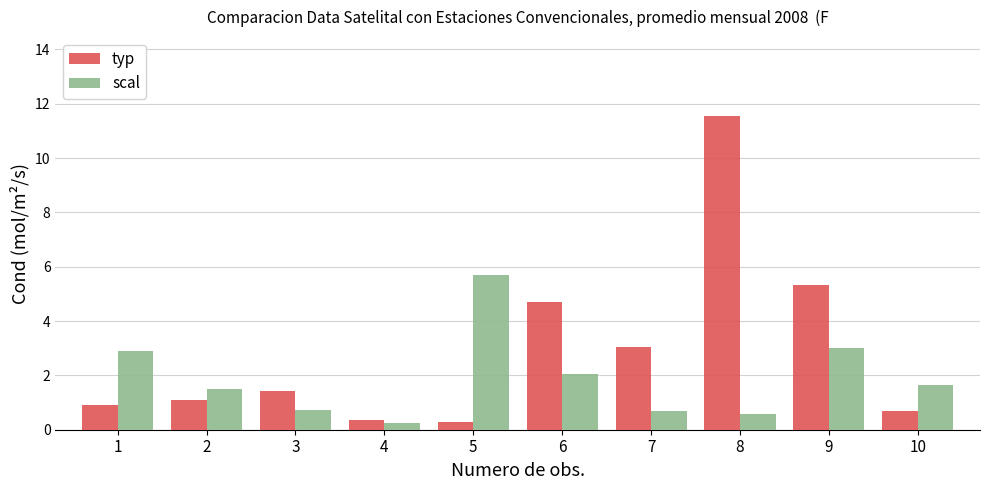

What is the approximate value of scal at 6?

2.0